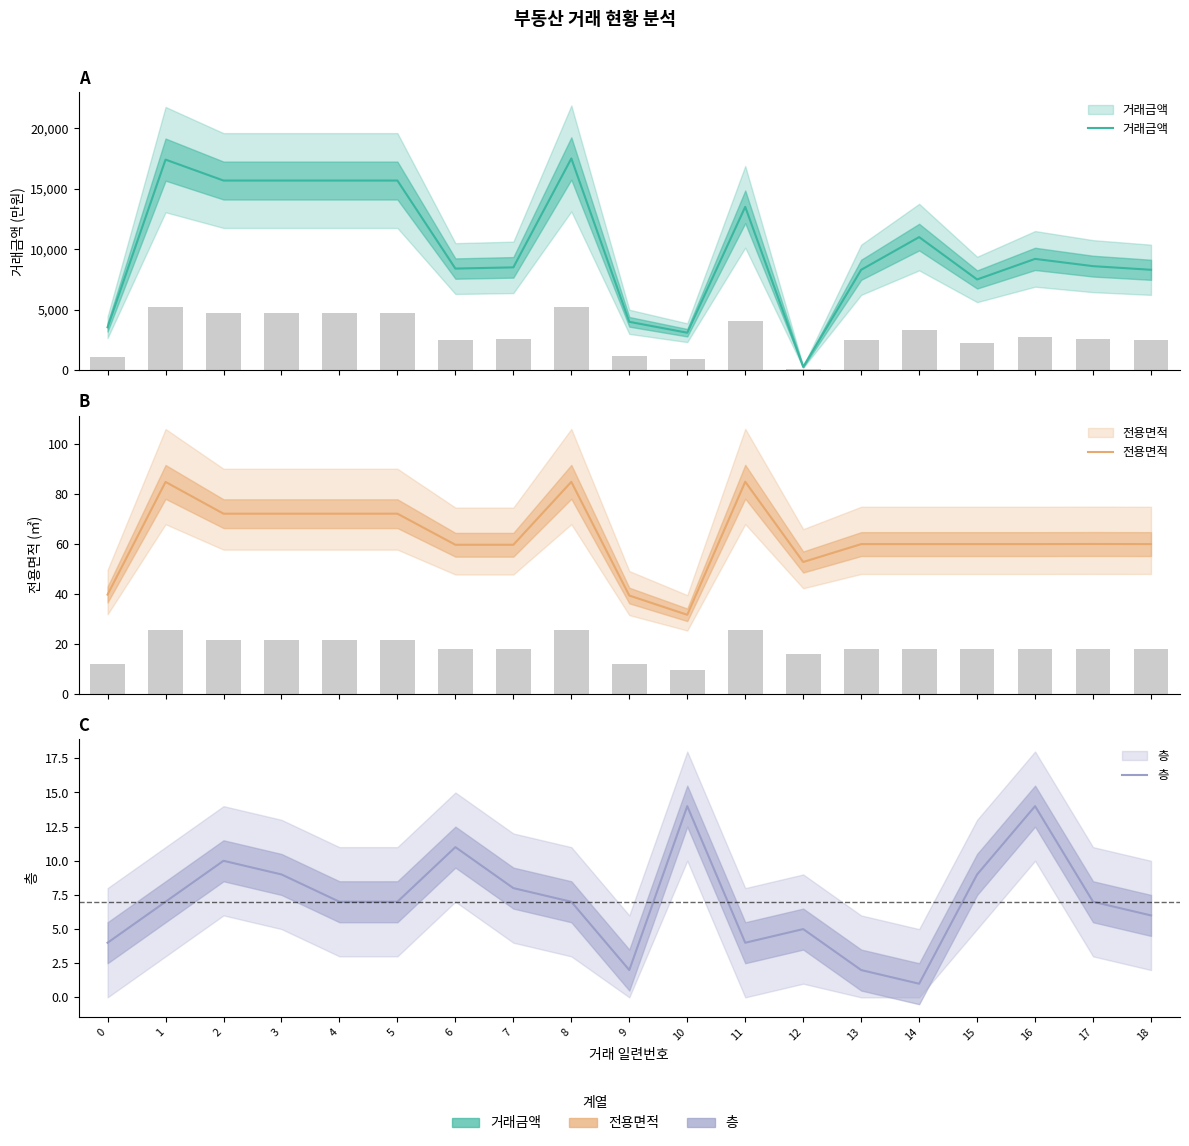

What is the value of the 층 bar at the 13th from the left?

5.0